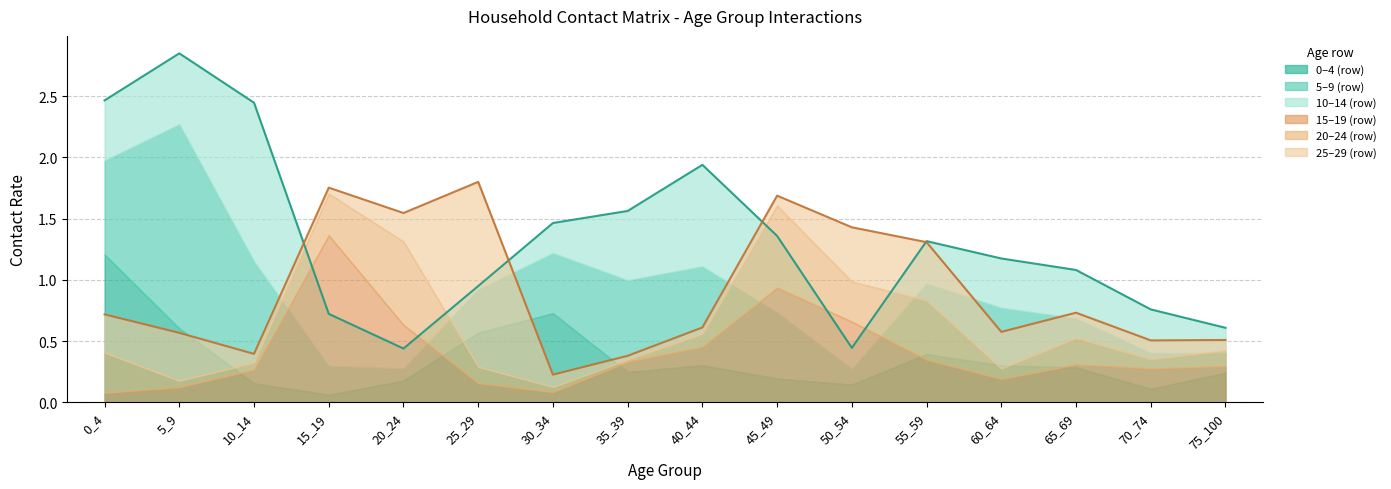

Reading left to right, what are all the values shown in this chart?

row0: 0_4=1.2	5_9=0.6	10_14=0.2	15_19=0.1	20_24=0.2	25_29=0.6	30_34=0.7	35_39=0.2	40_44=0.3	45_49=0.2	50_54=0.1	55_59=0.4	60_64=0.3	65_69=0.3	70_74=0.1	75_100=0.2
row1: 0_4=0.8	5_9=1.7	10_14=1.0	15_19=0.2	20_24=0.1	25_29=0.4	30_34=0.5	35_39=0.7	40_44=0.8	45_49=0.5	50_54=0.1	55_59=0.6	60_64=0.5	65_69=0.4	70_74=0.3	75_100=0.2
row2: 0_4=0.5	5_9=0.6	10_14=1.3	15_19=0.4	20_24=0.2	25_29=0.0	30_34=0.2	35_39=0.6	40_44=0.8	45_49=0.6	50_54=0.2	55_59=0.3	60_64=0.4	65_69=0.4	70_74=0.4	75_100=0.2
row3: 0_4=0.1	5_9=0.1	10_14=0.3	15_19=1.4	20_24=0.6	25_29=0.2	30_34=0.1	35_39=0.3	40_44=0.5	45_49=0.9	50_54=0.7	55_59=0.3	60_64=0.2	65_69=0.3	70_74=0.3	75_100=0.3
row4: 0_4=0.3	5_9=0.1	10_14=0.1	15_19=0.3	20_24=0.7	25_29=0.1	30_34=0.0	35_39=0.0	40_44=0.1	45_49=0.7	50_54=0.3	55_59=0.5	60_64=0.1	65_69=0.2	70_74=0.1	75_100=0.1
row5: 0_4=0.3	5_9=0.4	10_14=0.1	15_19=0.0	20_24=0.2	25_29=1.5	30_34=0.1	35_39=0.0	40_44=0.1	45_49=0.1	50_54=0.4	55_59=0.5	60_64=0.3	65_69=0.2	70_74=0.2	75_100=0.1